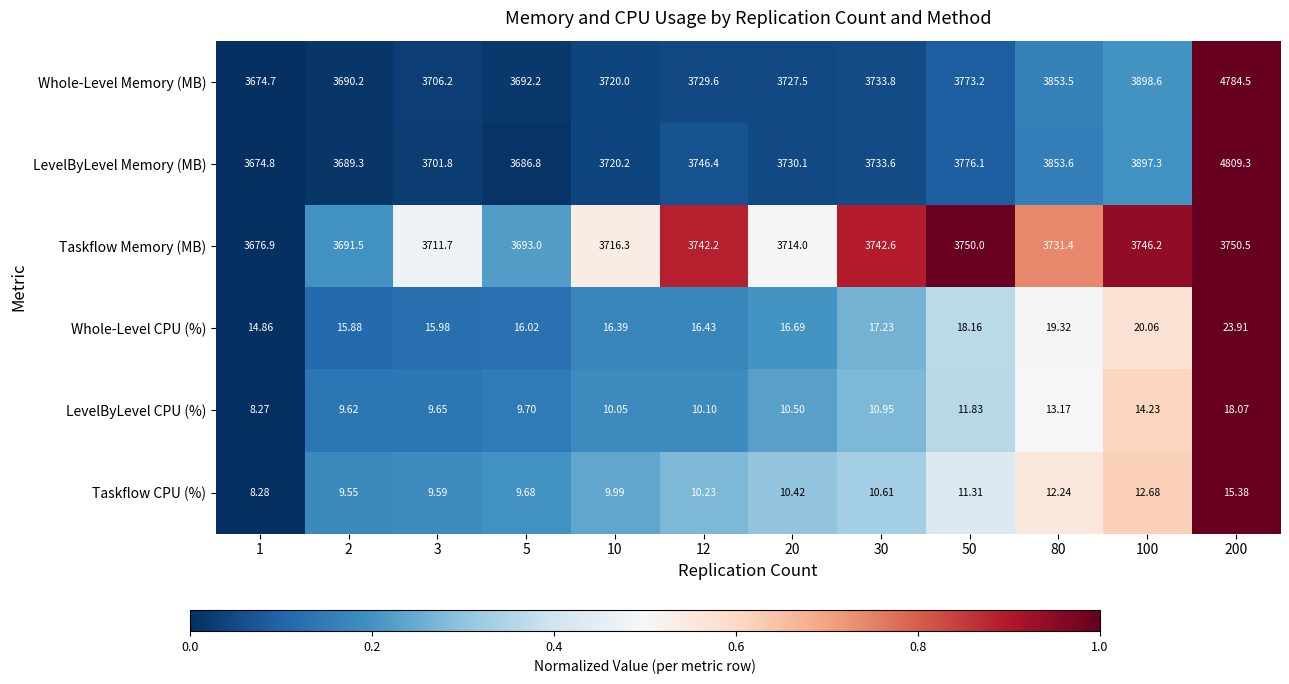

Which series has the largest total across all categories?

LevelByLevel Memory (MB)